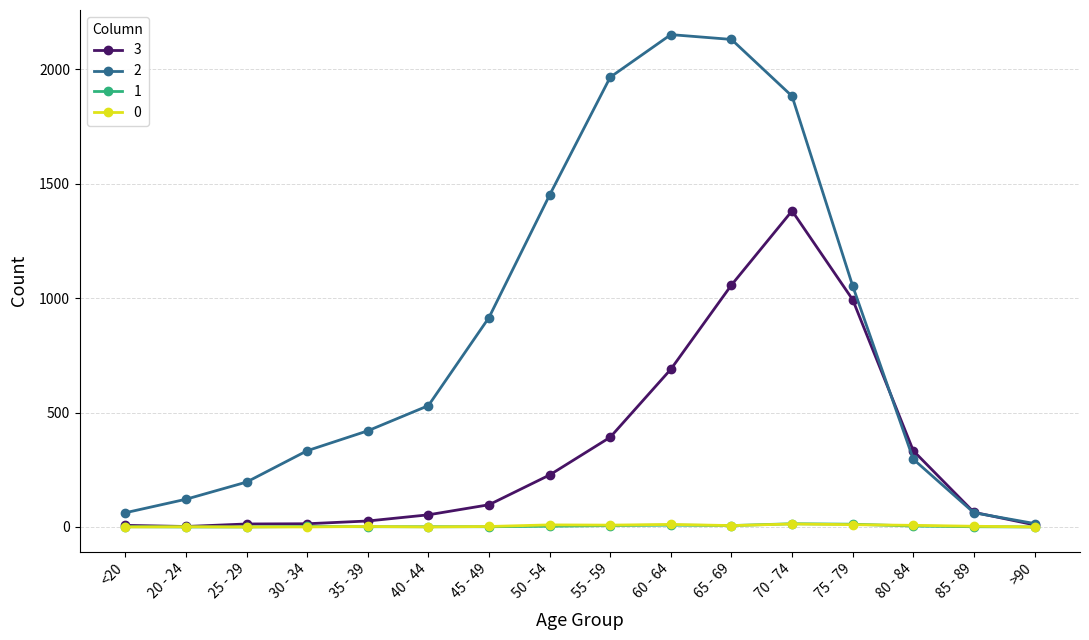

Which category has the highest value in the 3 series?

70 - 74